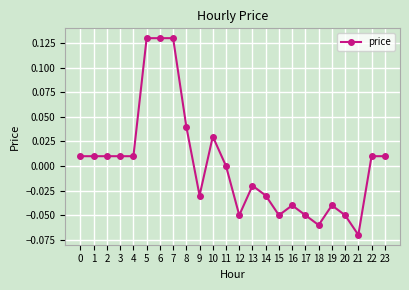

Between 20 and 18, which is larger?

20